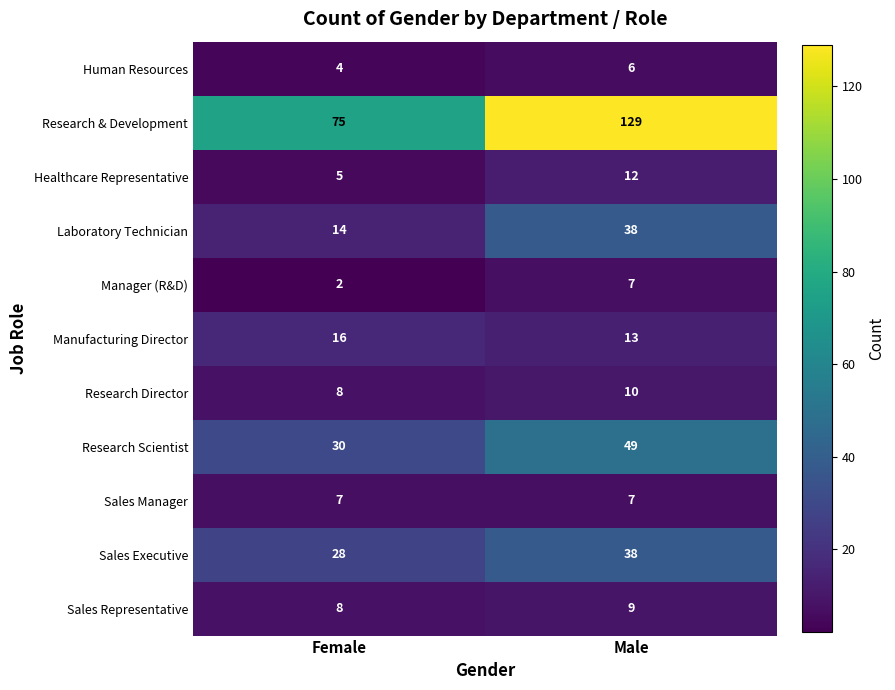

Between Female and Male, which series saw the biggest shift?

Research & Development